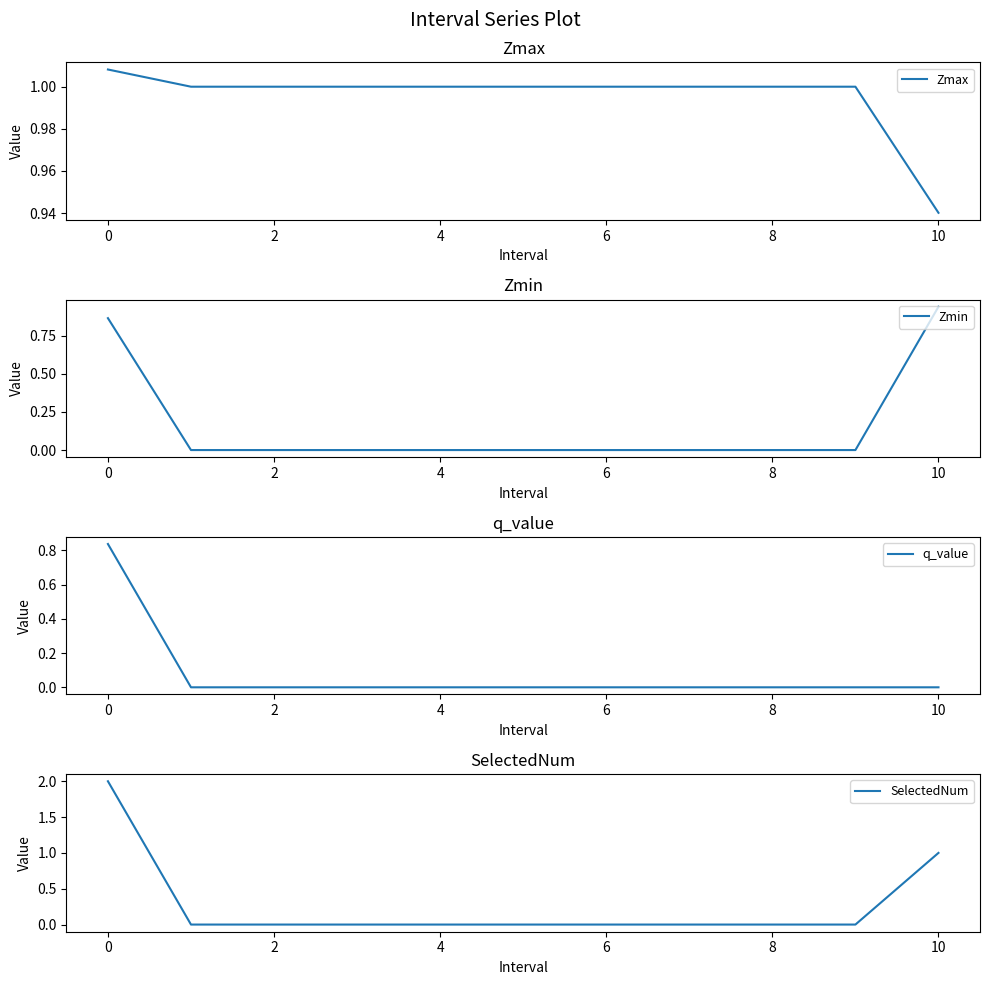

Count the number of data series in this chart.

4